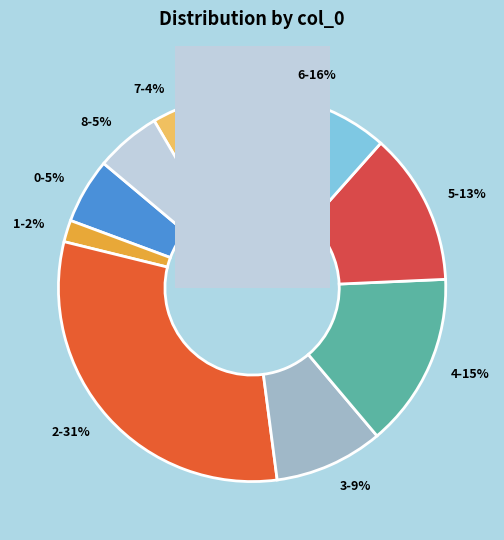

What percentage is the 5 slice, to the nearest percent?

13%